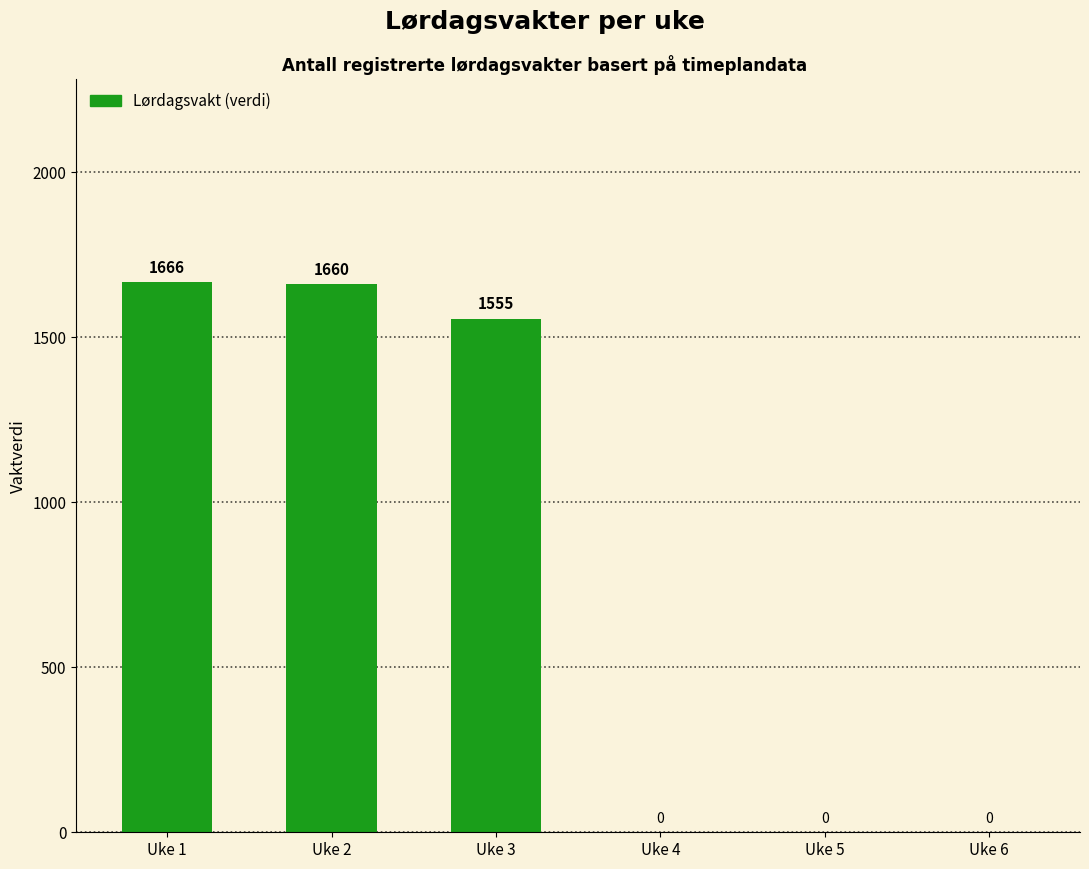

True or false: the data shows 1660 at Uke 2.

True